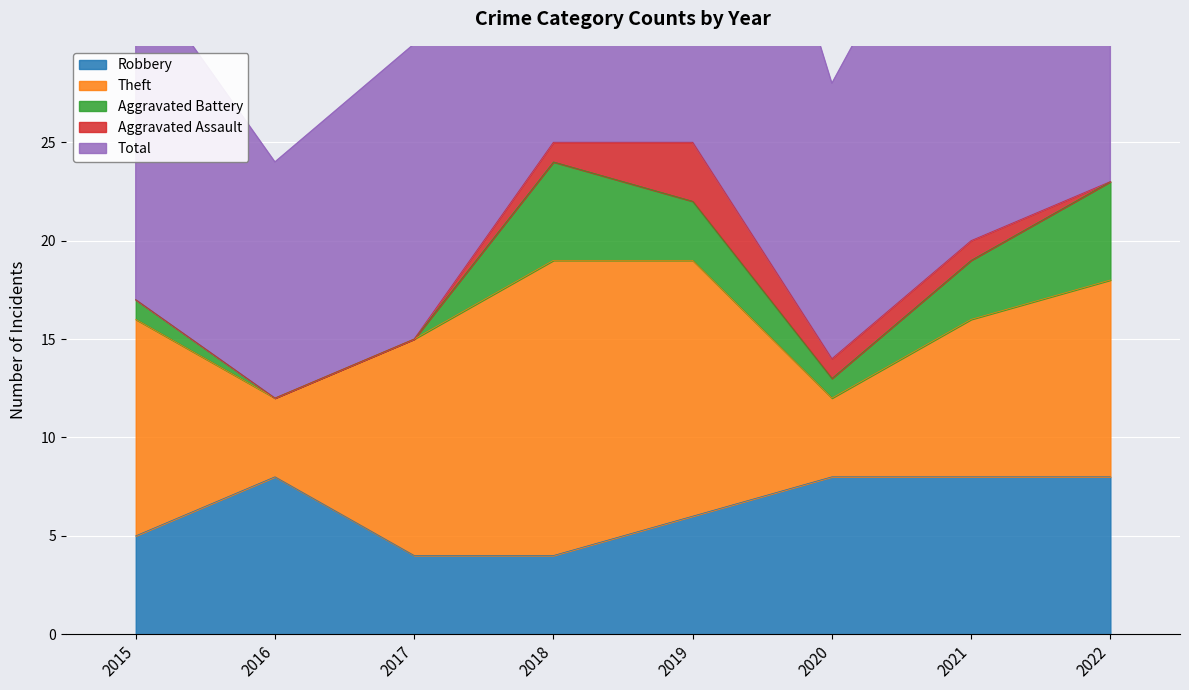

True or false: Total and Aggravated Assault intersect in this chart.

False